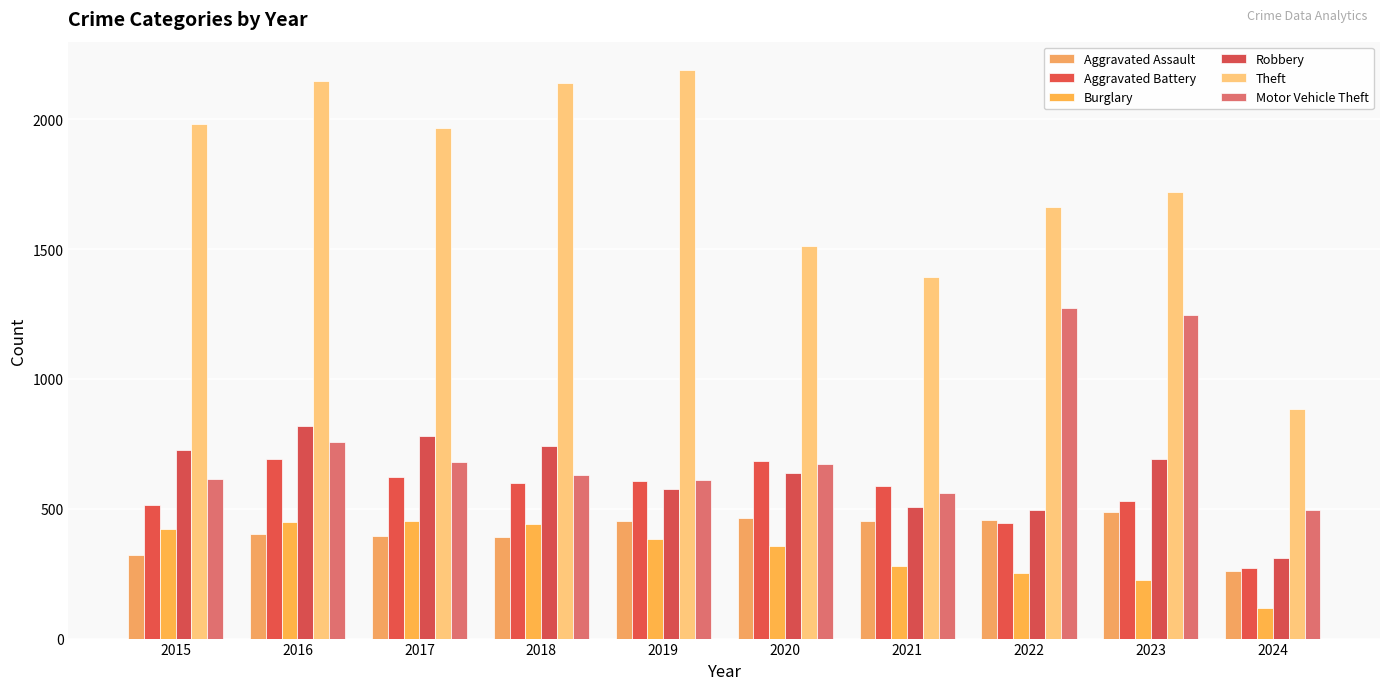

What are all the series names shown in the legend?

Aggravated Assault, Aggravated Battery, Burglary, Robbery, Theft, Motor Vehicle Theft